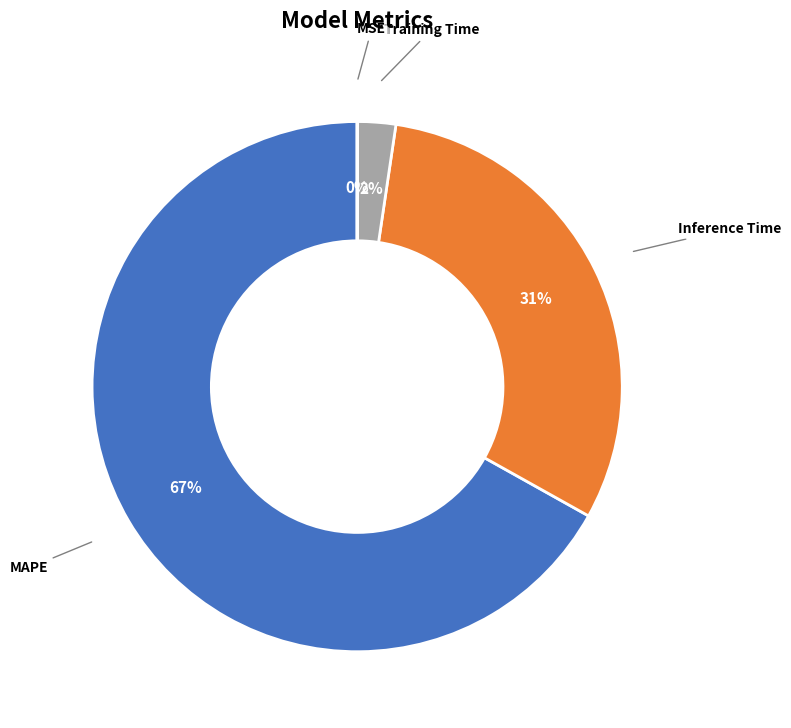

To the nearest percent, what portion does Training Time represent?

2%